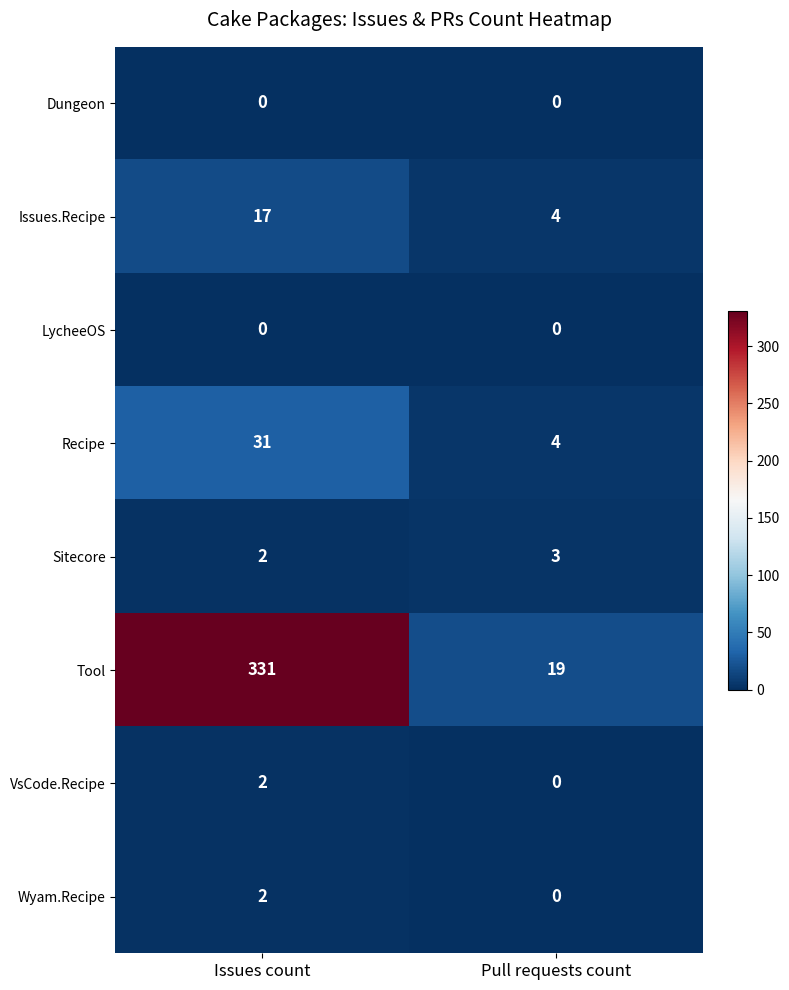

Where is Issues.Recipe nearest to the value 10?

Pull requests count